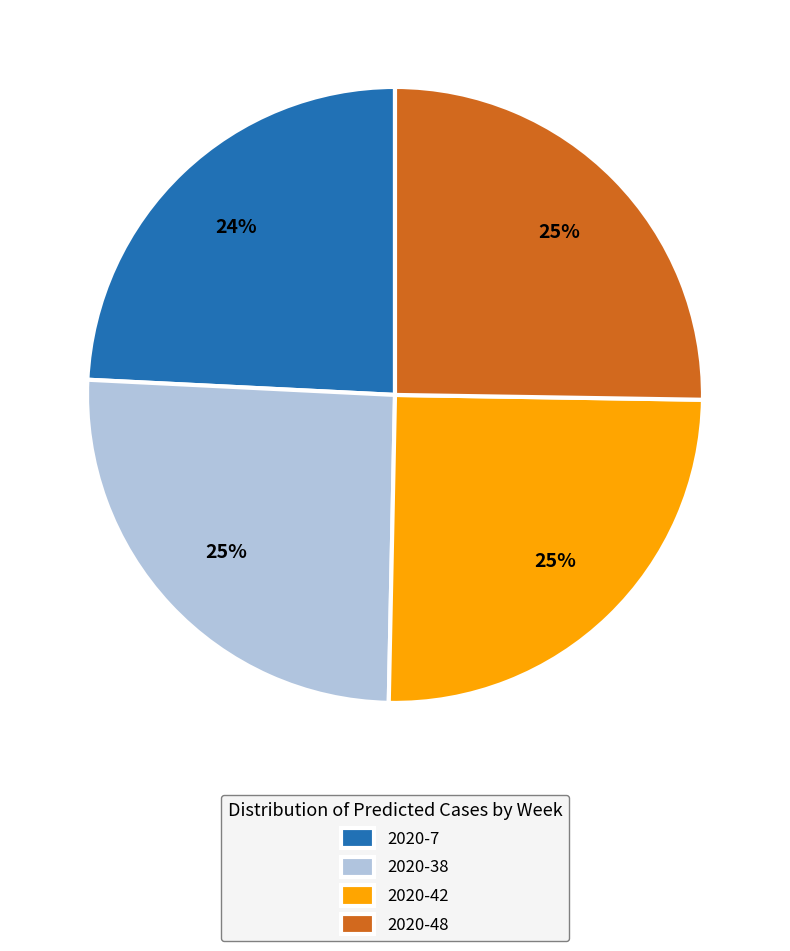

How many slices are in this pie chart?

4